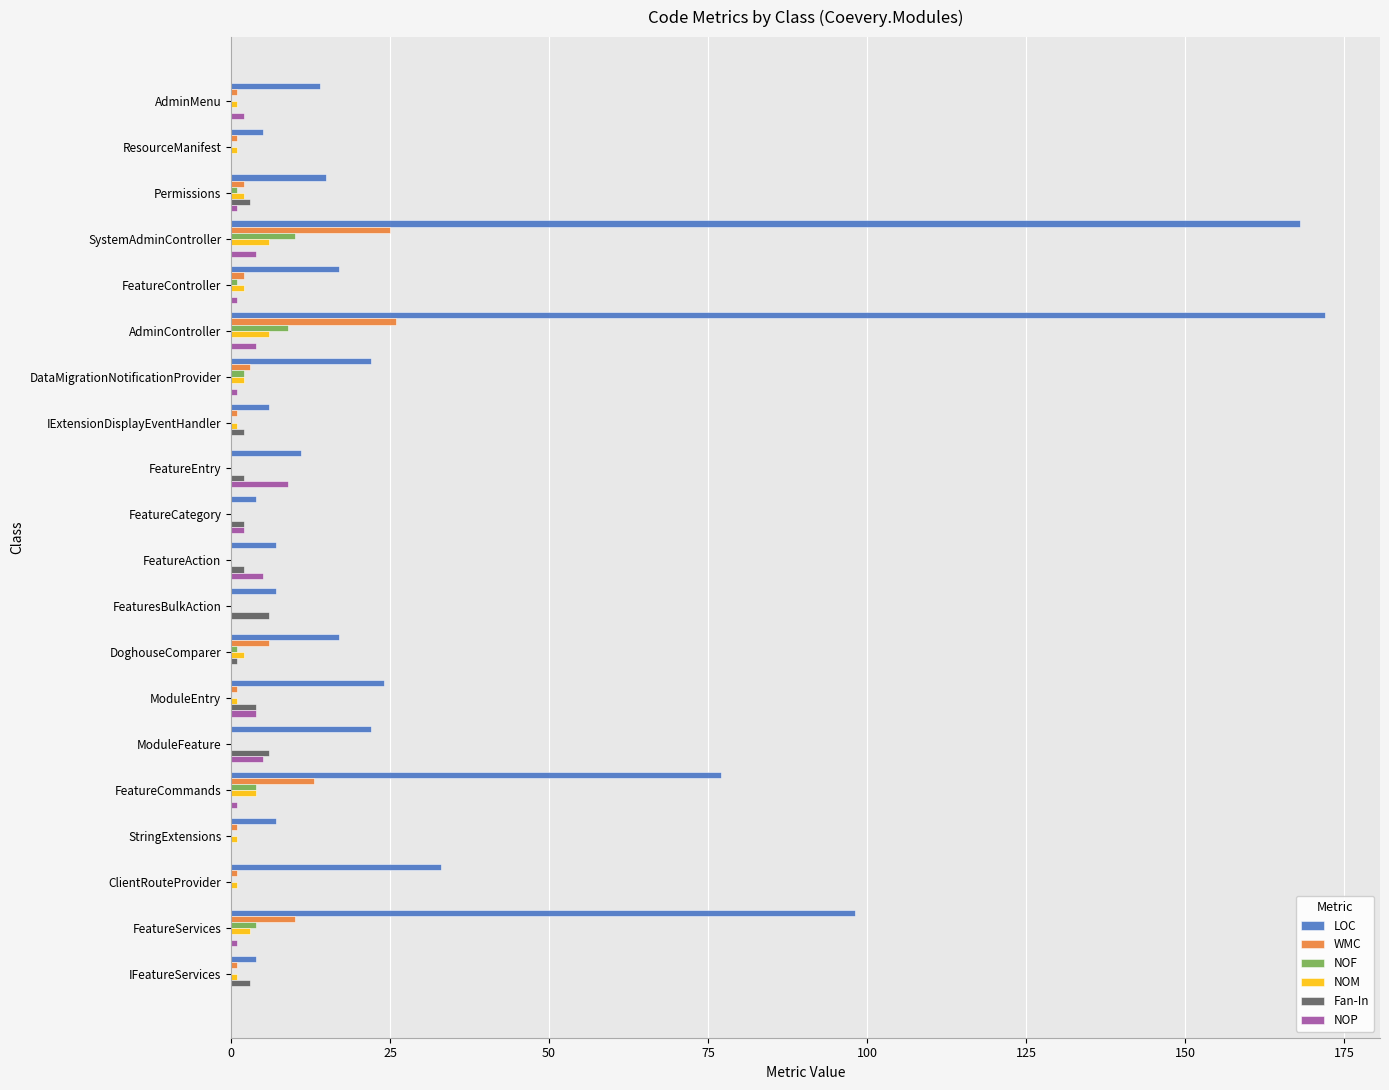

Is it true that NOP equals 0 at FeaturesBulkAction?

True